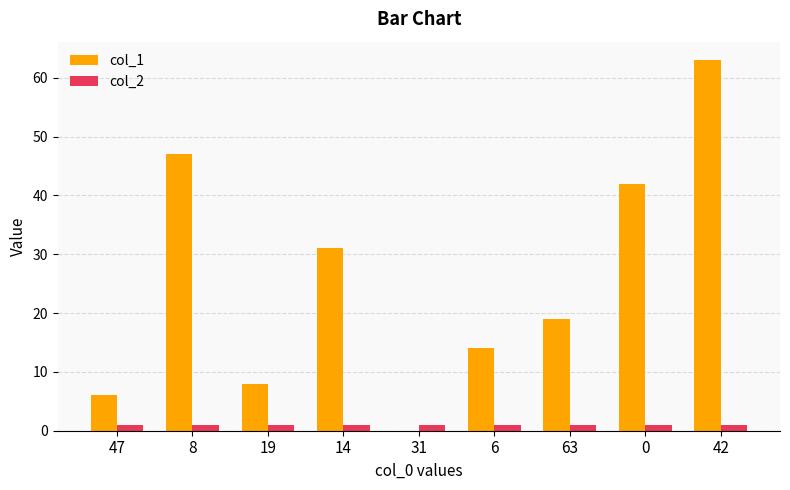

At which category is the sum across all series the highest?

42